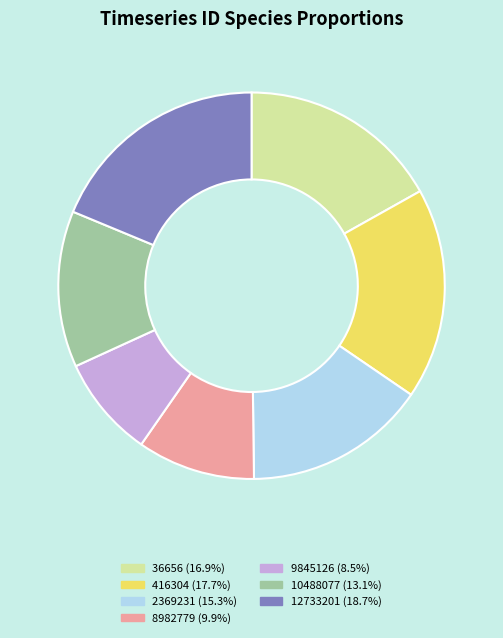

Which category has the smallest portion of the pie?

9845126